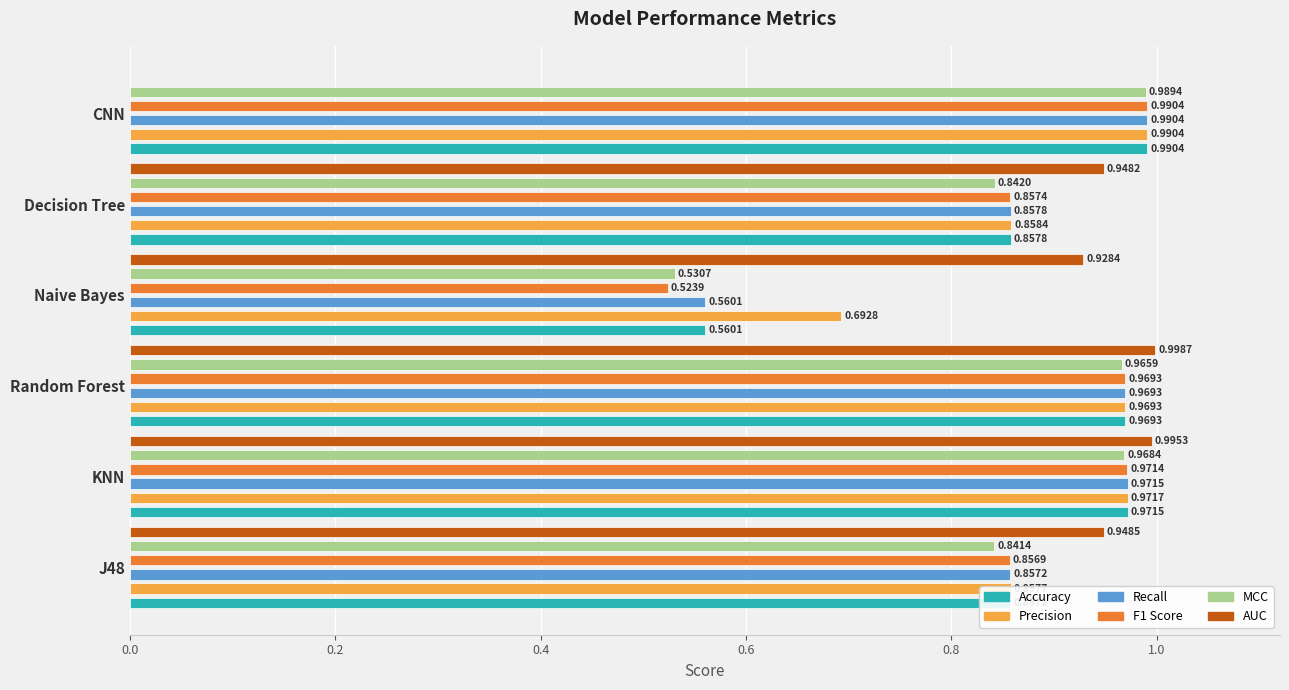

What is the minimum value for Accuracy?

0.6